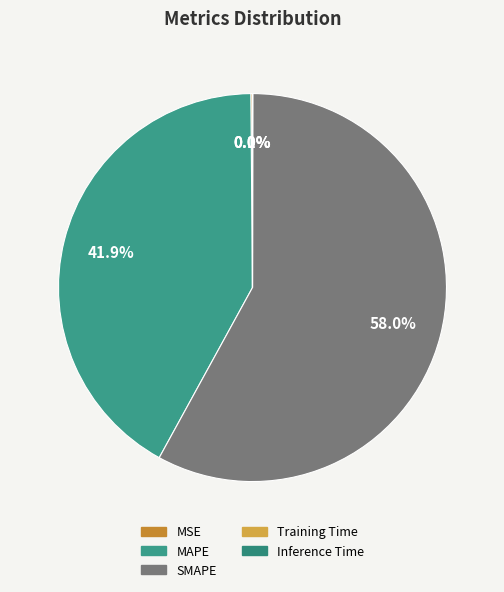

Count the number of slices in the pie.

5